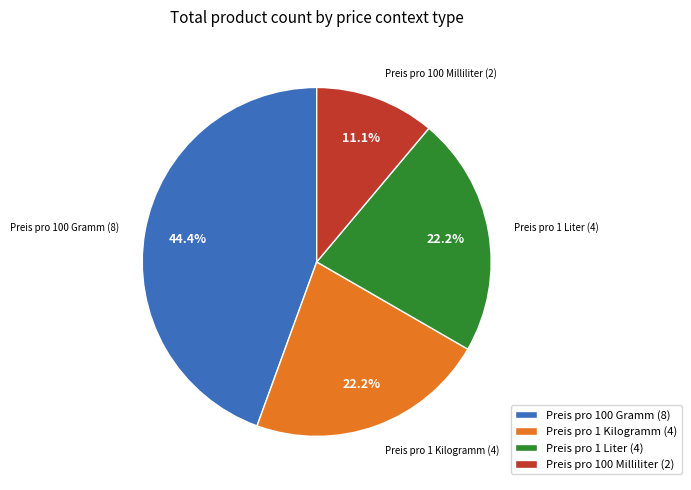

How many slices are in this pie chart?

4